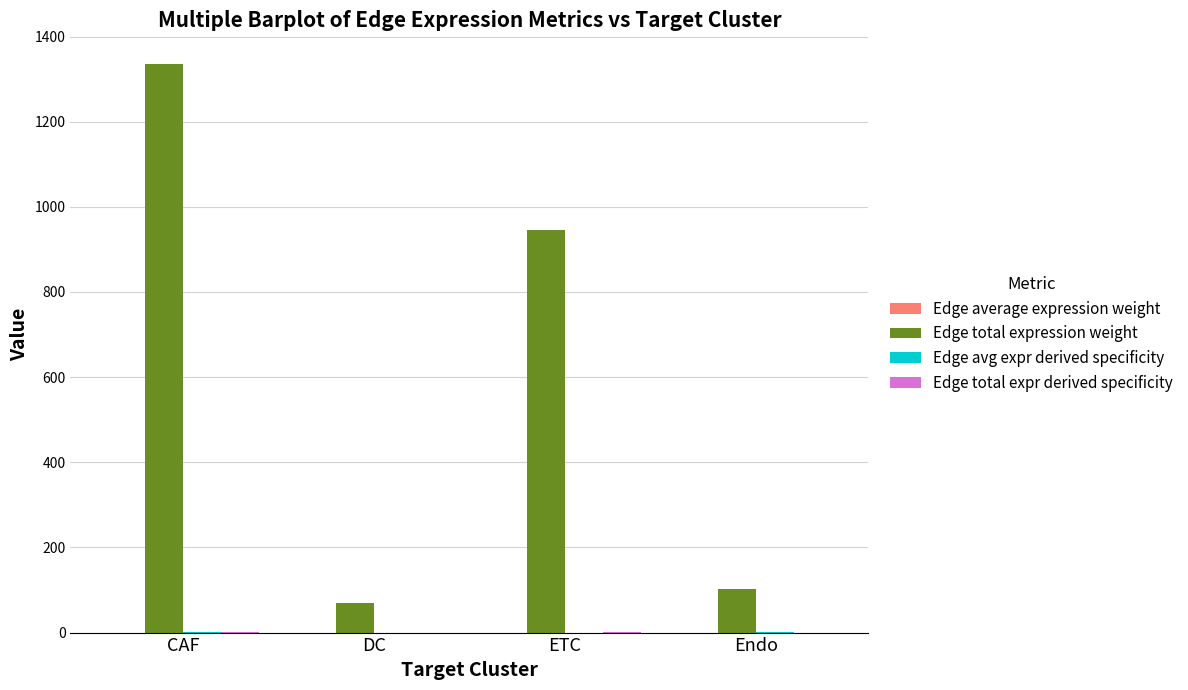

True or false: Edge total expression weight has a value of 850.1 at CAF.

False